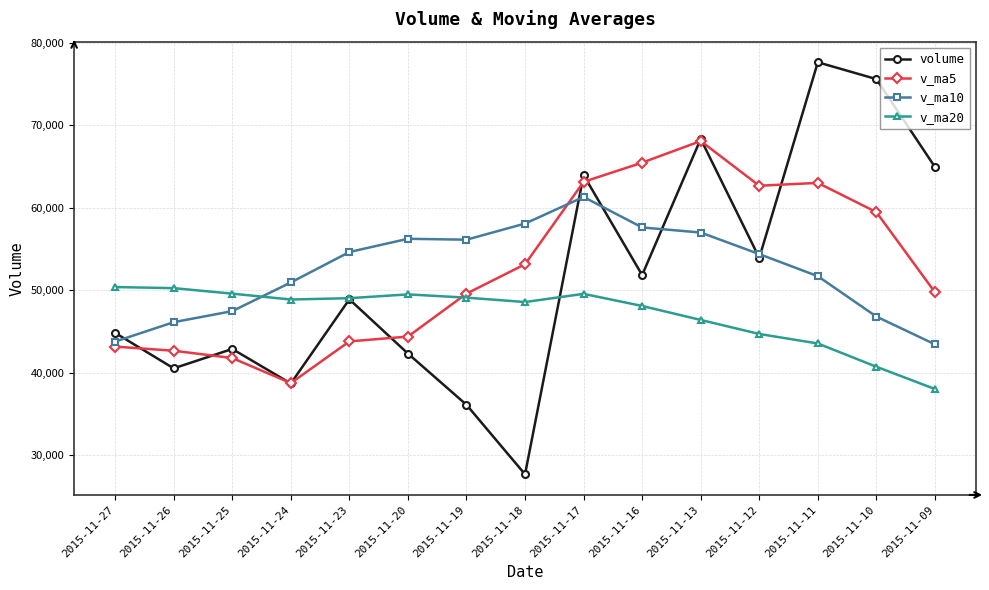

List the series in order of their peak value, lowest first.

v_ma20, v_ma10, v_ma5, volume